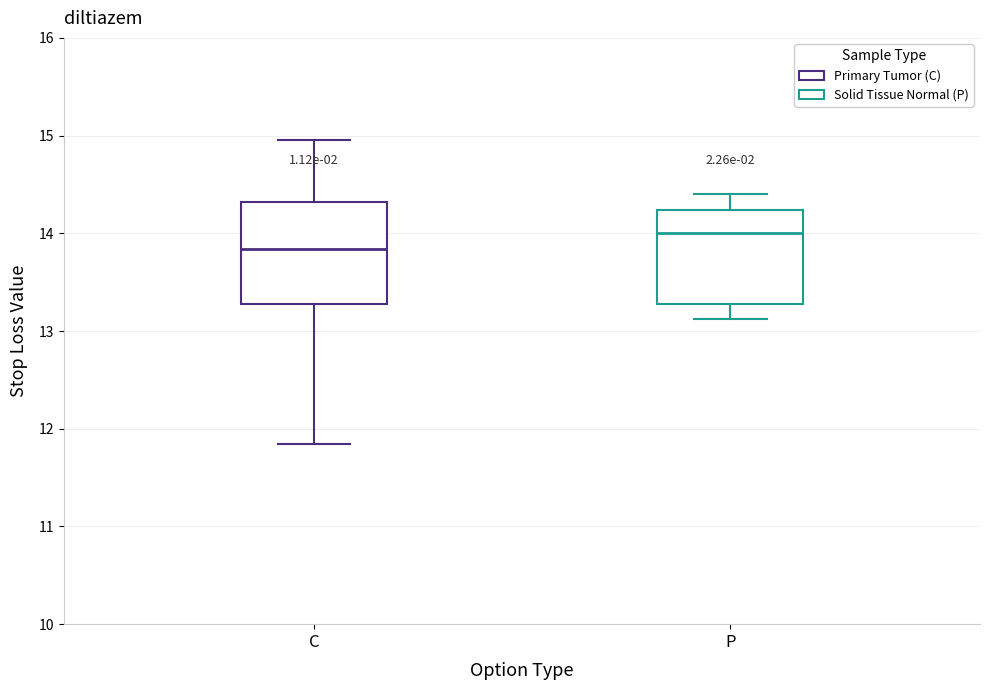

Where does the lower whisker of the box for P end on the y-axis? The values are not printed on the chart, so give them approximately, as read against the axis.

13.1